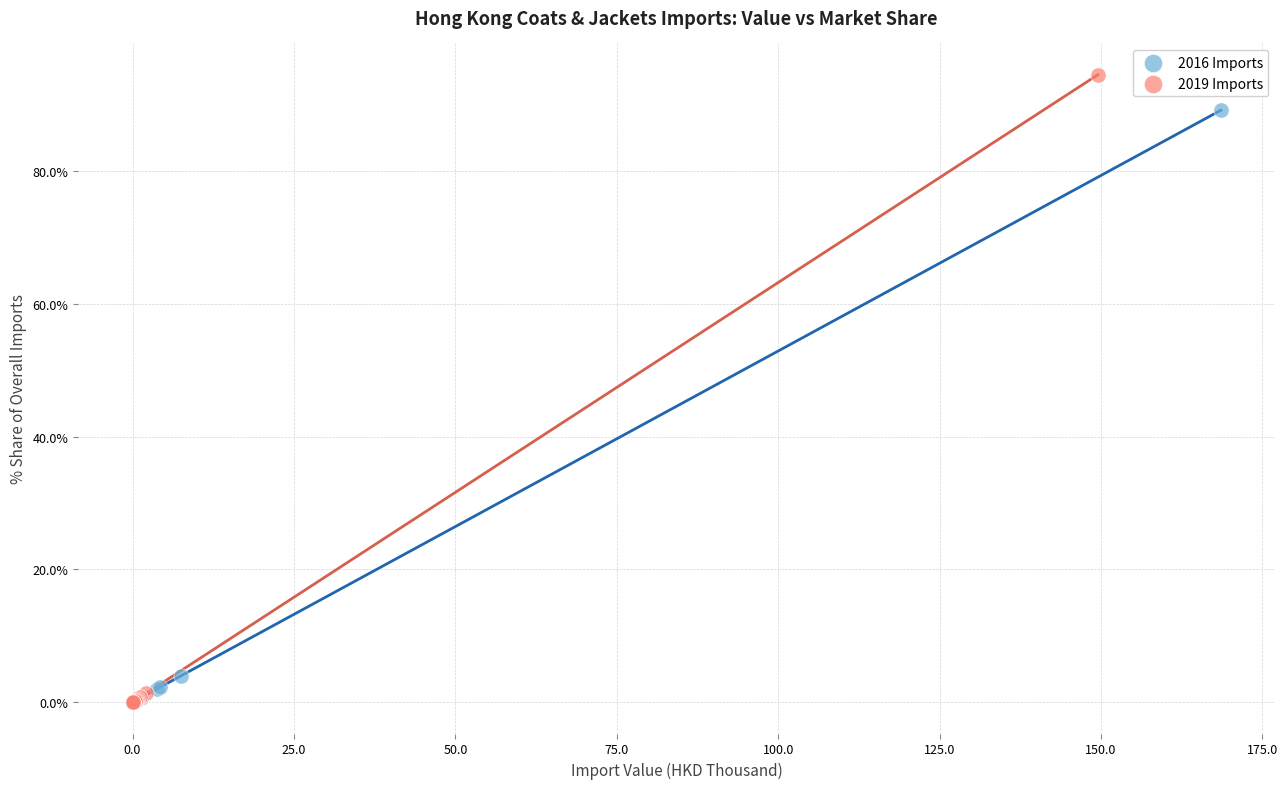

Which series has the widest spread of Y values?

2019 Imports